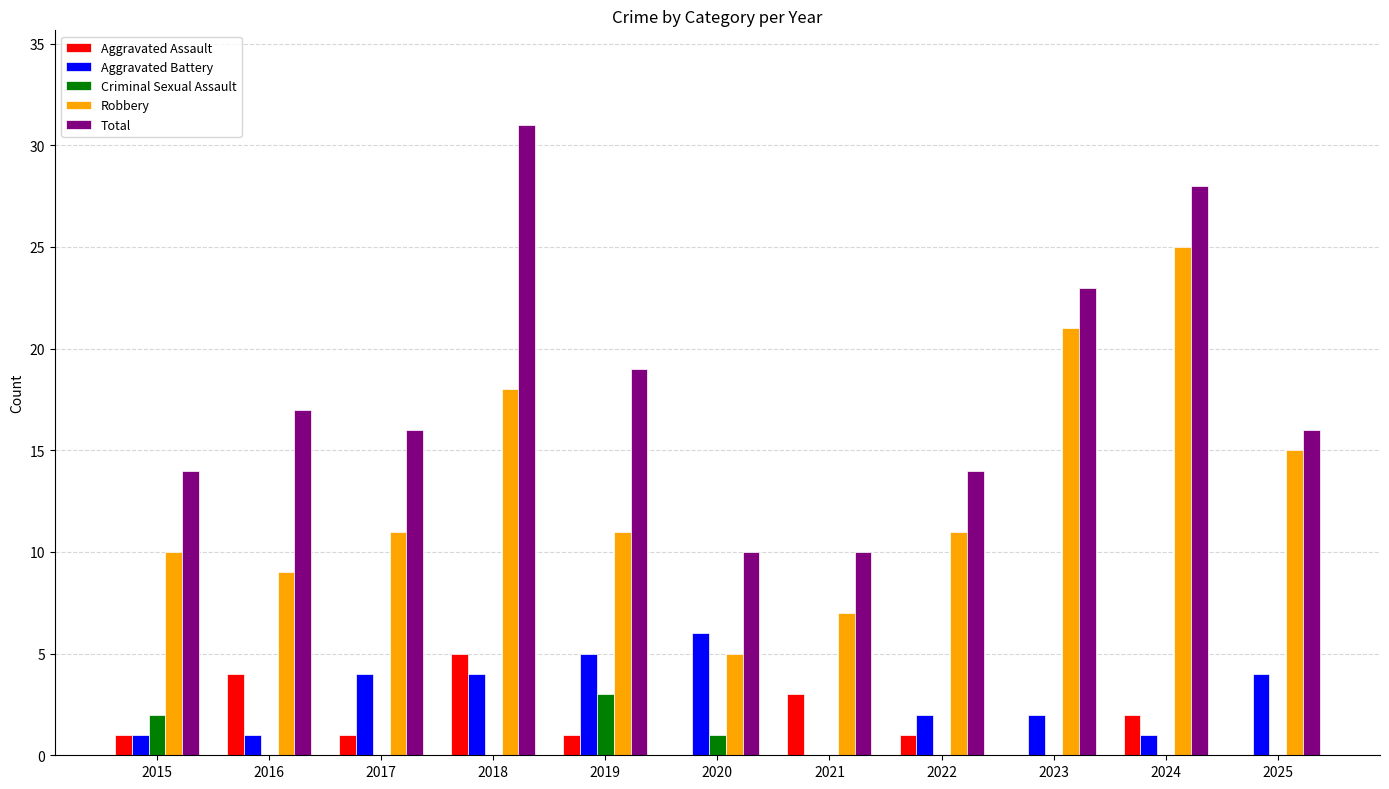

Where does the Total series first go above 16?

2016